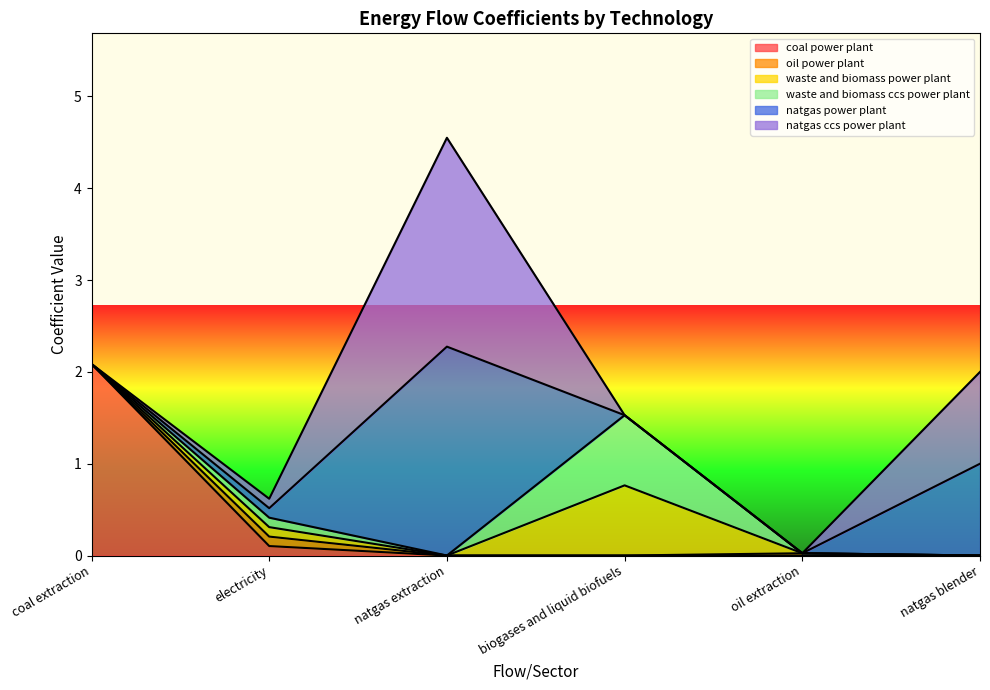

Between biogases and liquid biofuels and coal extraction, which is larger?

coal extraction